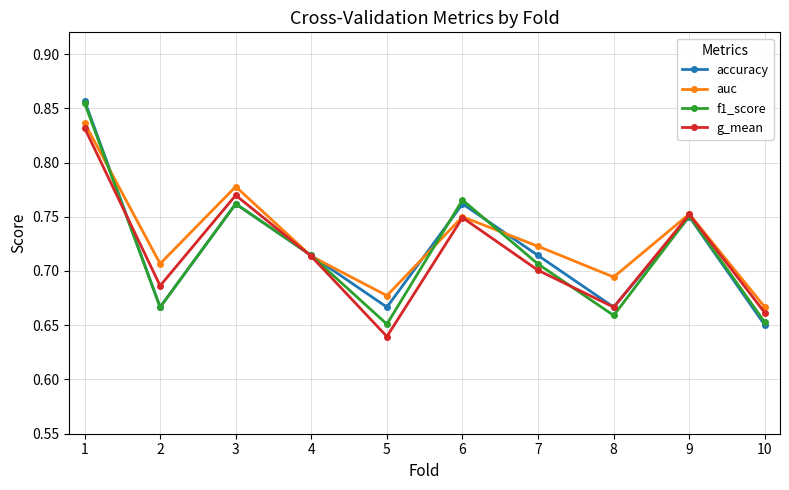

What are all the series names shown in the legend?

accuracy, auc, f1_score, g_mean